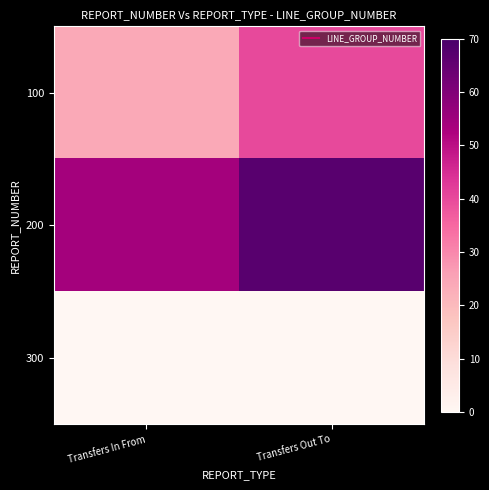

Between Transfers In From and Transfers Out To, which is larger?

Transfers Out To